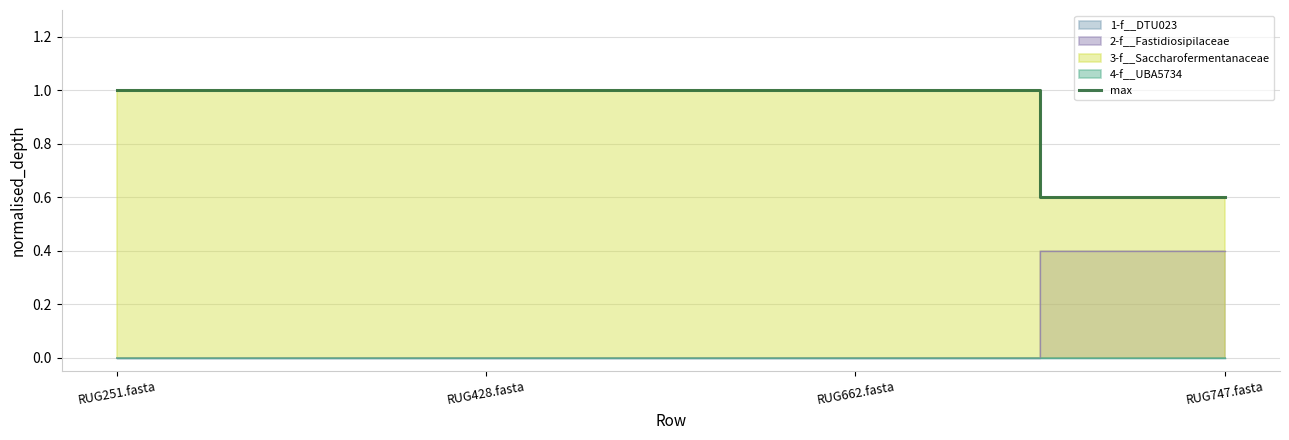

Count the values in the range 1 to 2.

3